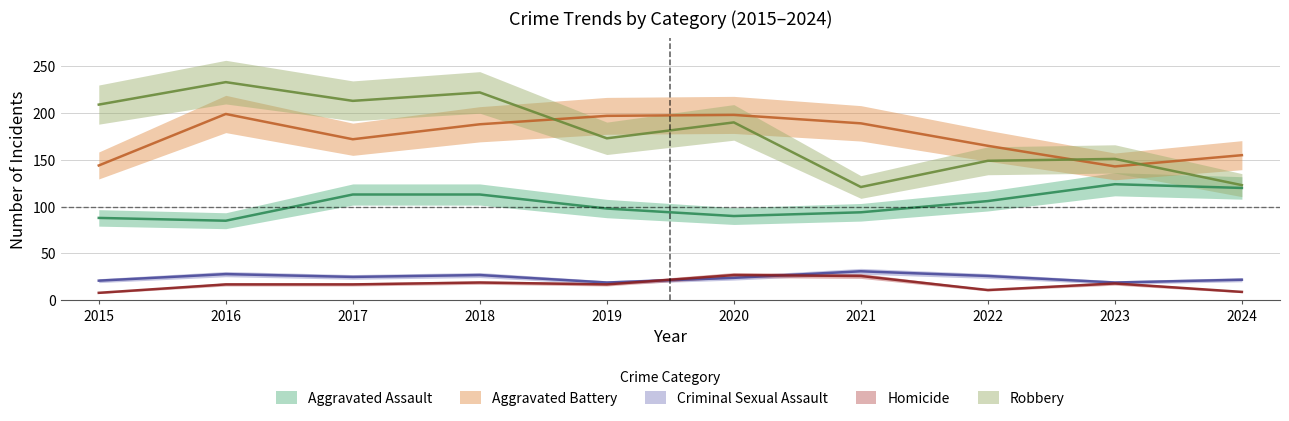

What is the value of the Robbery point at the 3rd from the left?

213